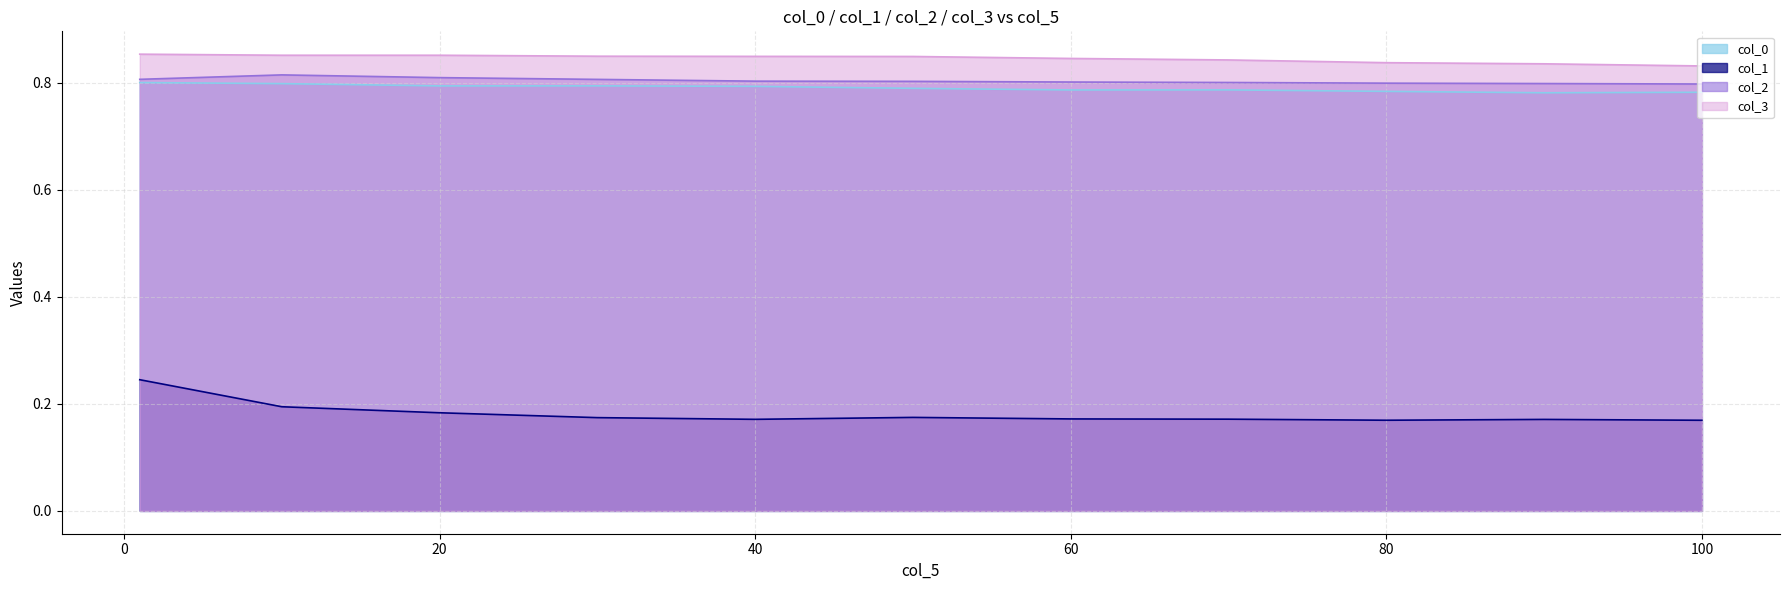

Which series has the widest spread of values?

col_1